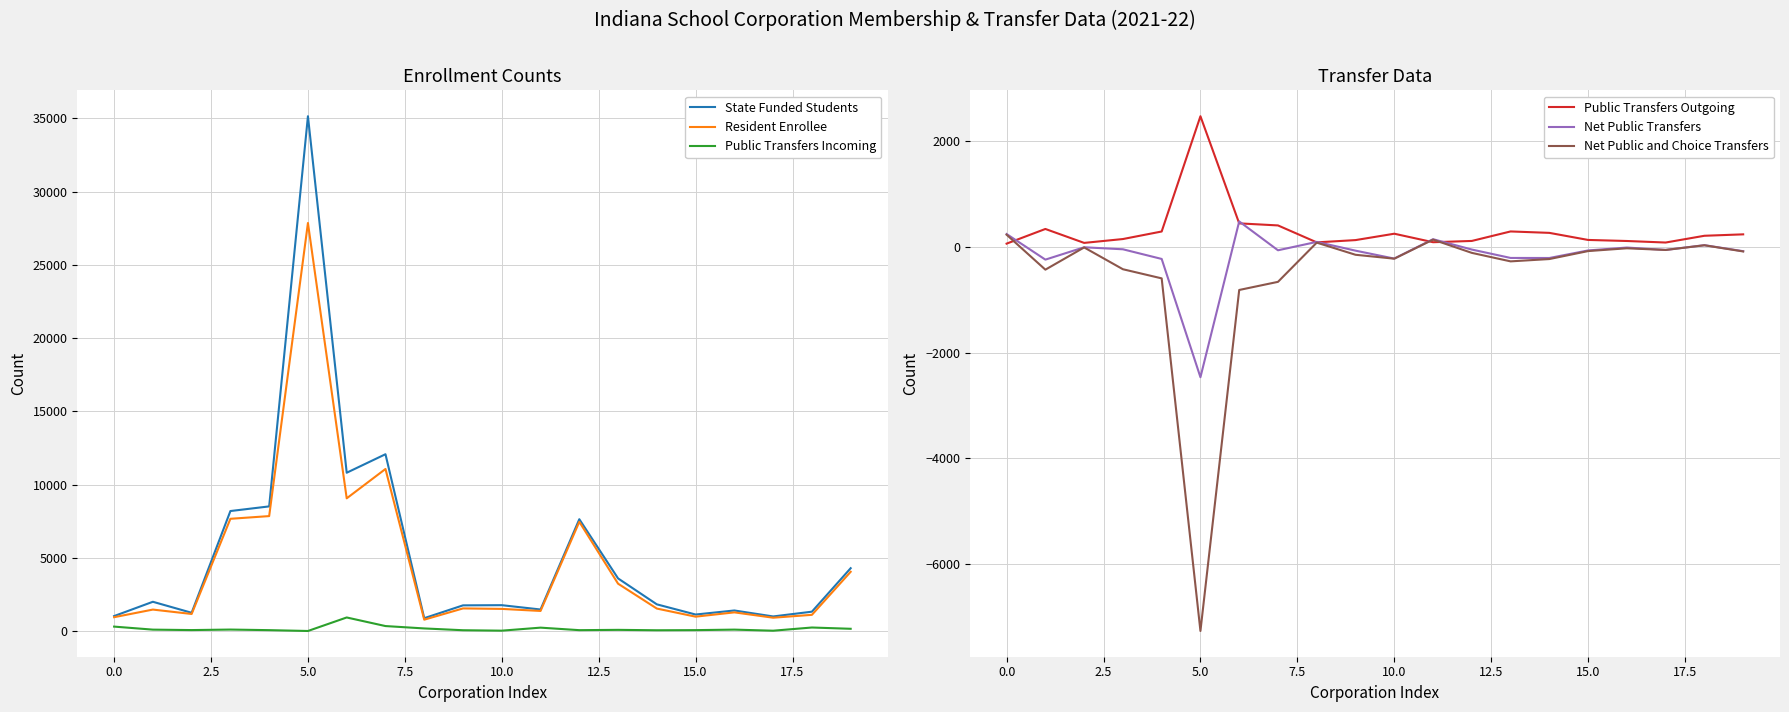

Reading right to left, what are all the values shown in this chart?

State Funded Students: 4296	1328	1003	1410	1134	1829	3598	7638	1477	1772	1760	885	12073	10810	35138	8513	8196	1253	2004	1029
Resident Enrollee: 4051	1113	917	1282	988	1541	3238	7460	1378	1518	1551	783	11066	9063	27852	7851	7667	1172	1472	952
Public Transfers Incoming: 161	248	30	104	69	60	88	67	239	33	62	185	347	933	11	68	108	73	103	310
Public Transfers Outgoing: 240	213	85	114	134	268	295	115	91	252	131	88	409	448	2478	294	151	78	342	64
Net Public Transfers: -79	35	-55	-10	-65	-208	-207	-48	148	-219	-69	97	-62	485	-2467	-226	-43	-5	-239	246
Net Public and Choice Transfers: -84	33	-56	-24	-77	-228	-272	-111	140	-221	-147	83	-660	-814	-7275	-594	-421	-8	-429	233